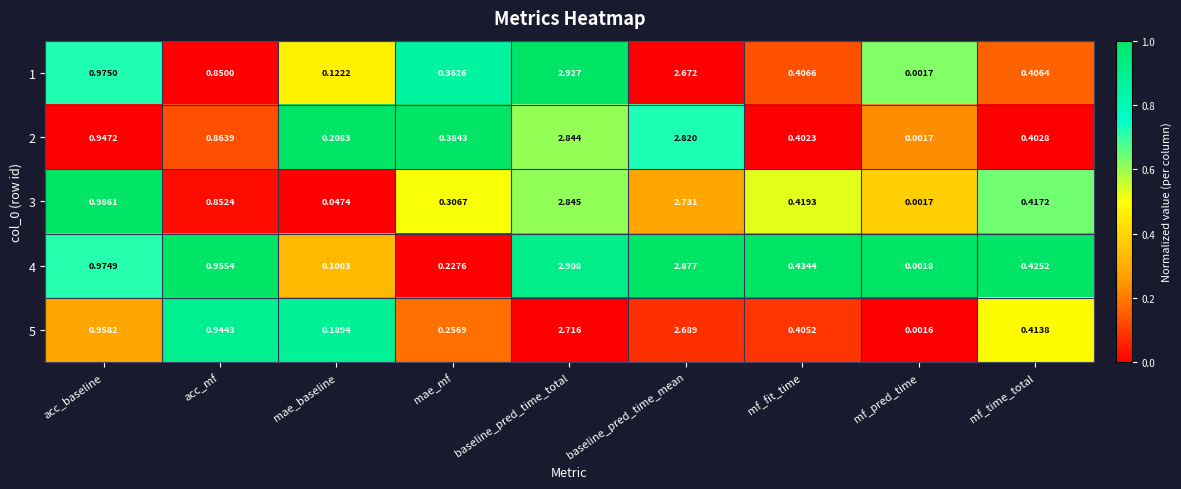

At which label is 4 closest to 1?

acc_baseline